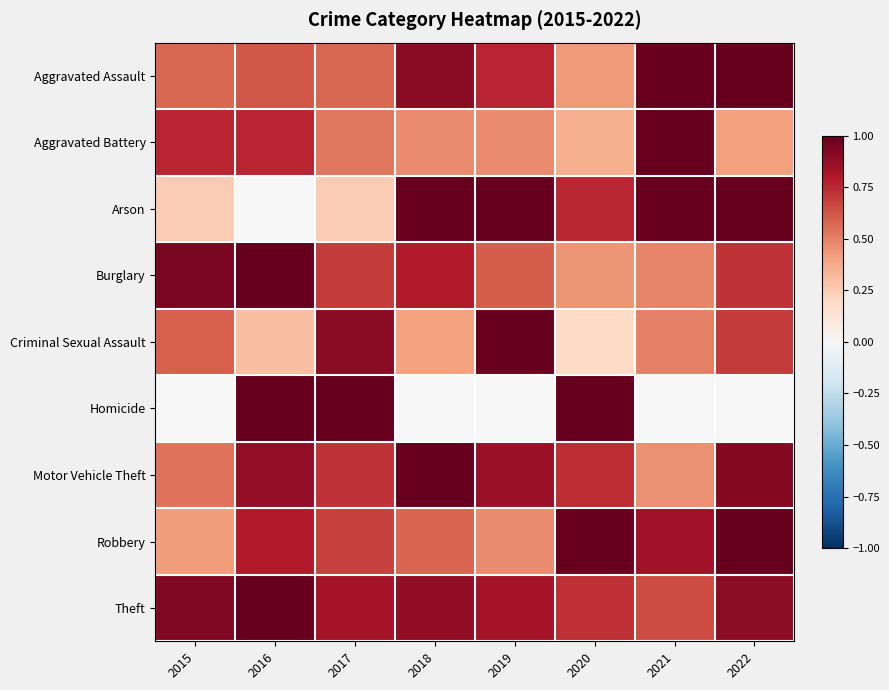

Which series changed the most between 2020 and 2021?

Homicide